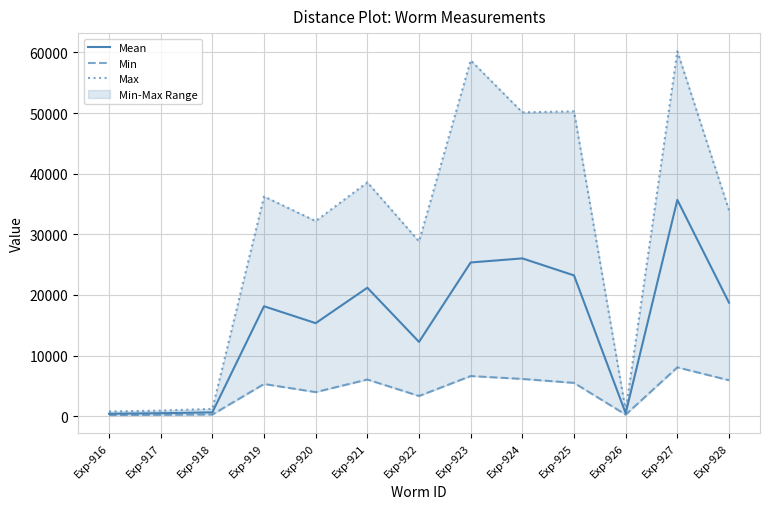

Is it true that Max equals 11475.1 at Exp-925?

False